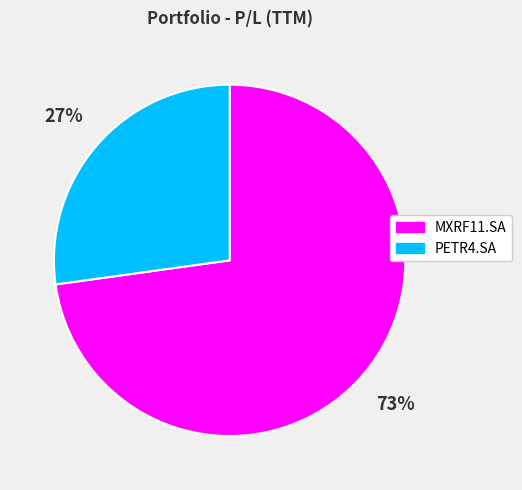

True or false: MXRF11.SA accounts for 73% of the total.

True